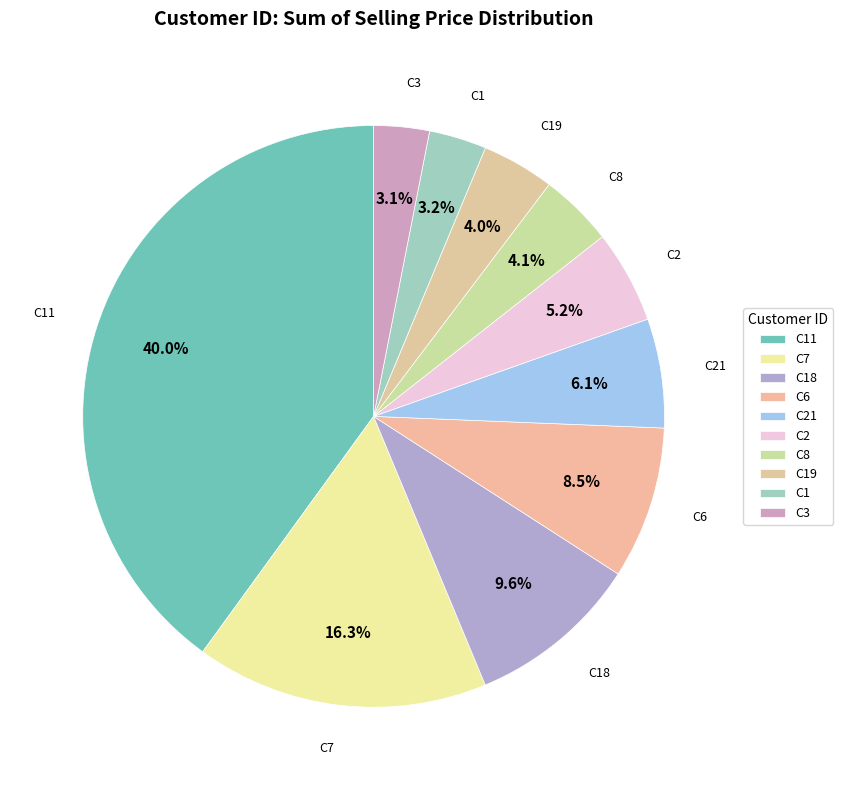

Between C7 and C11, which is larger?

C11